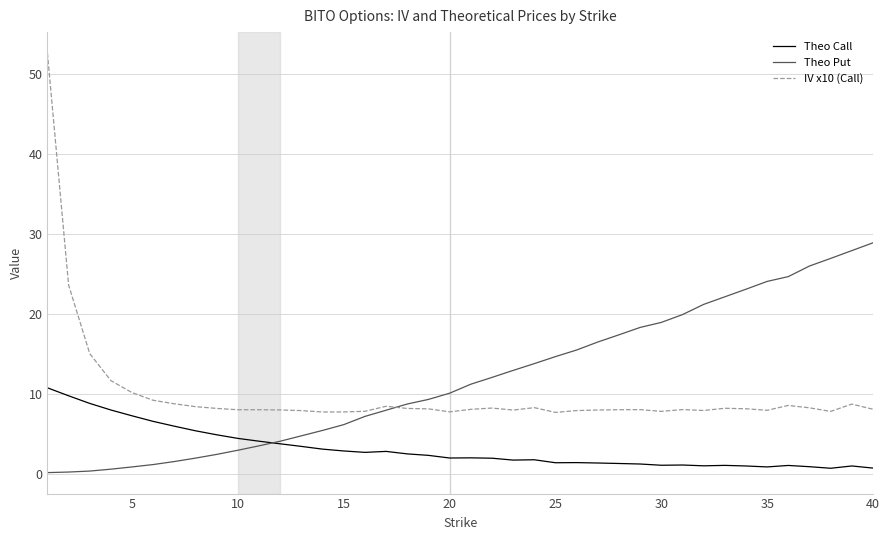

What is the greatest value displayed?

52.6